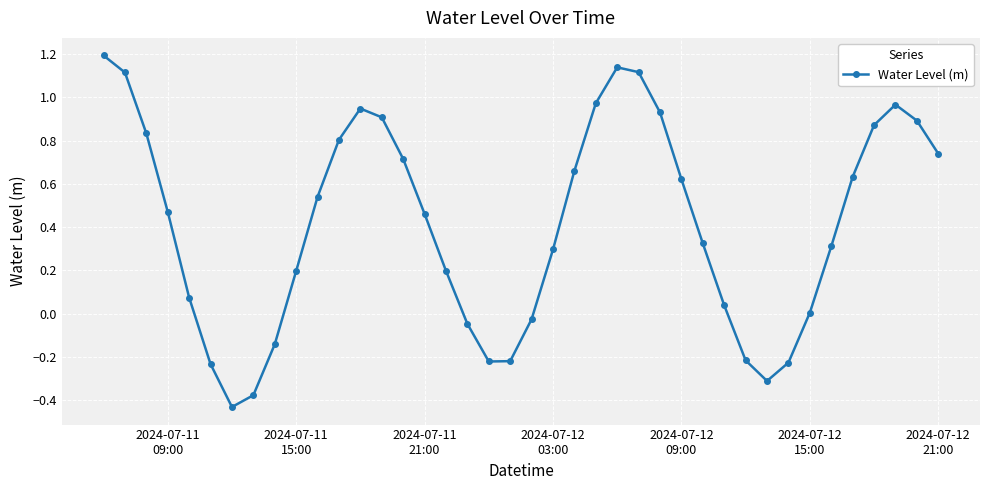

What is the difference between the maximum and minimum values?

1.6